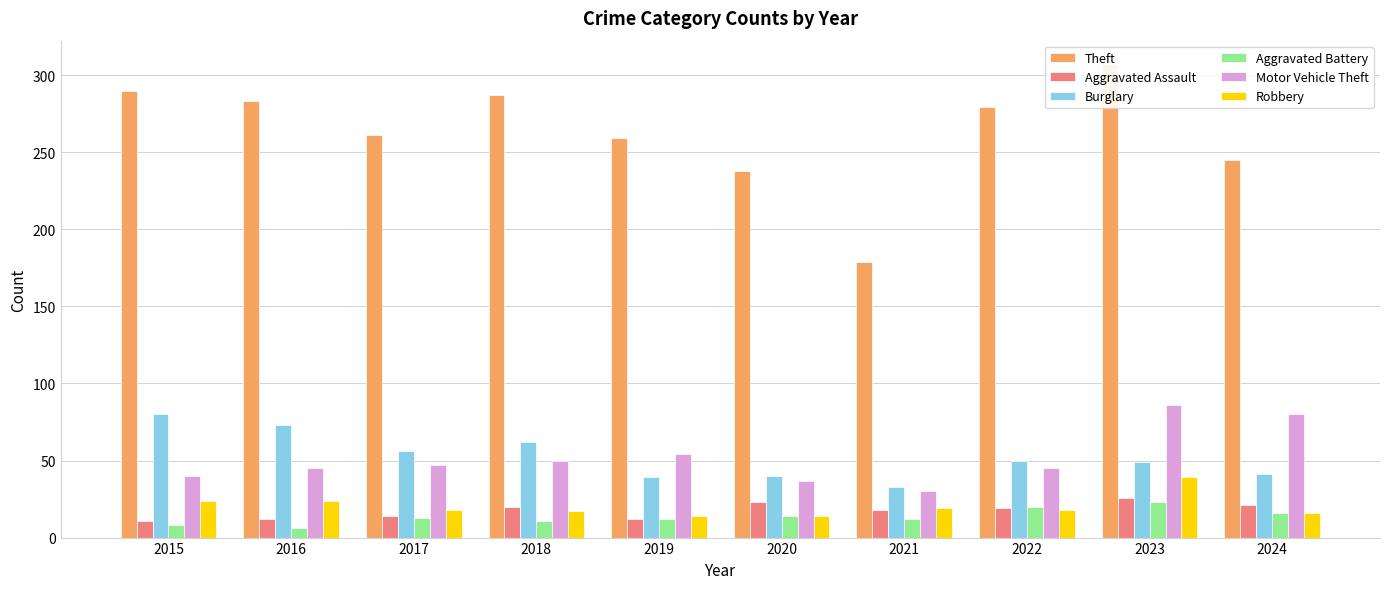

Which label corresponds to the smallest value in the chart?

2016